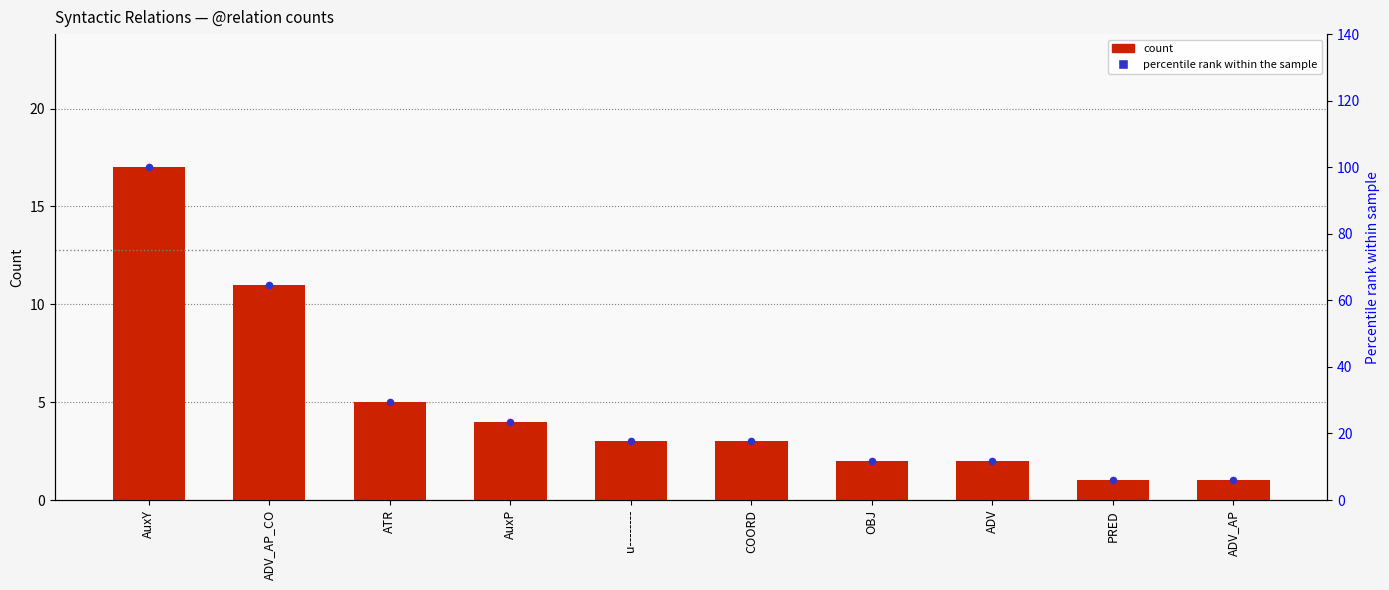

What are all the series names shown in the legend?

count, percentile rank within the sample